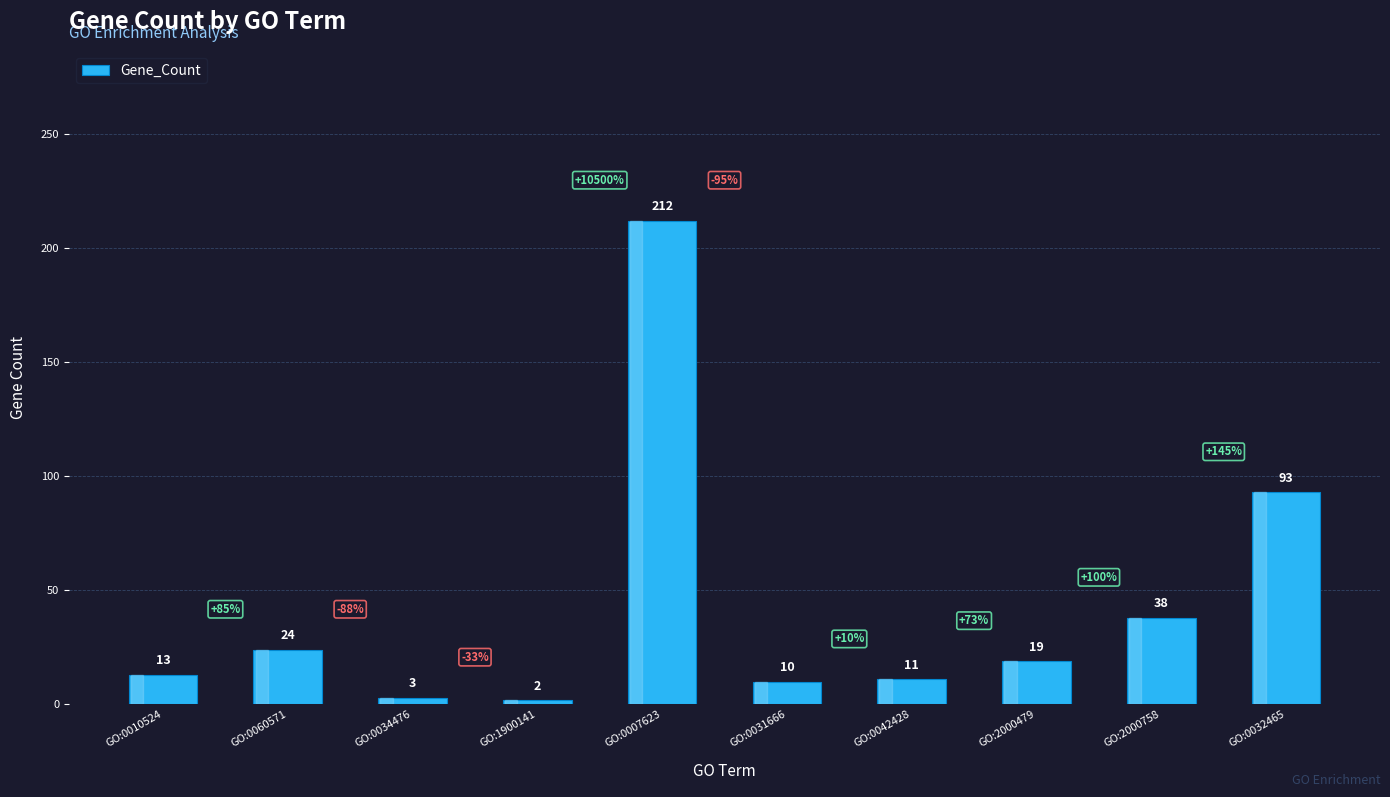

What position from the left is GO:0032465?

10